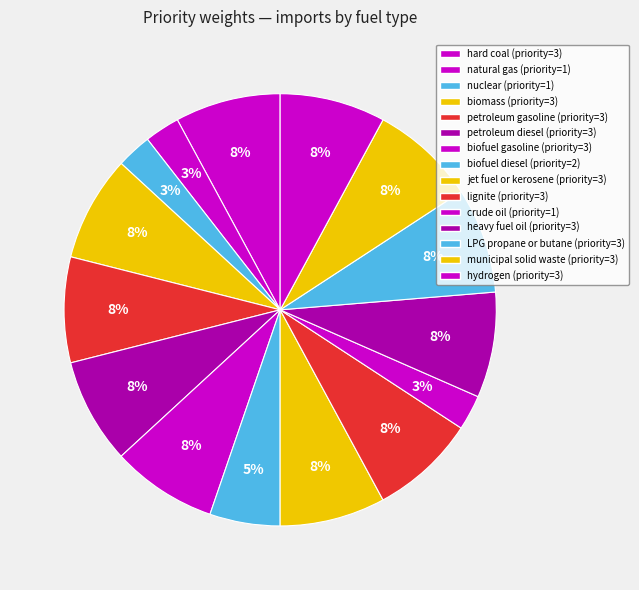

Count the number of slices in the pie.

15